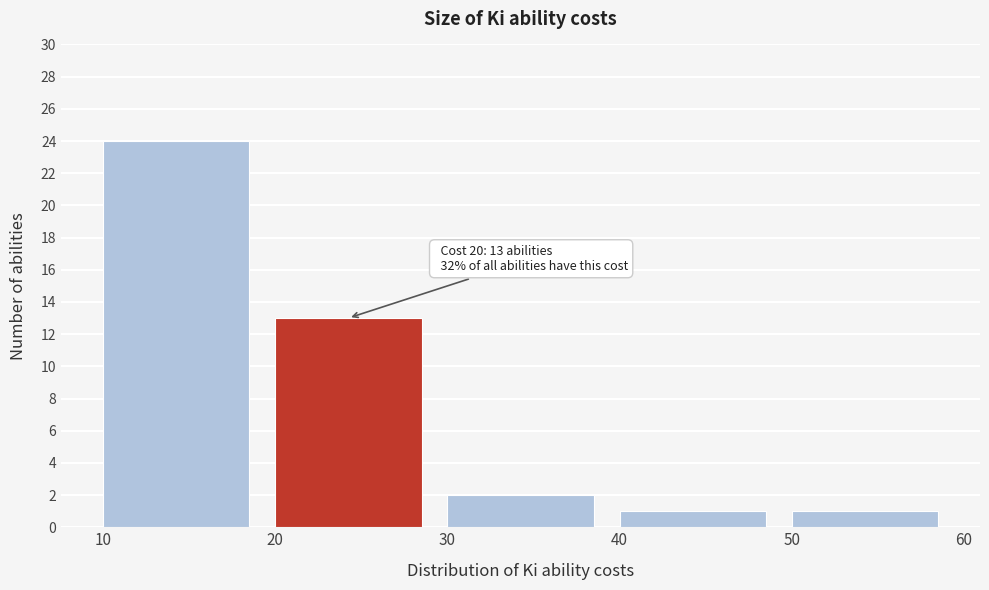

Reading left to right, extract all data points from this chart.

24	13	2	1	1